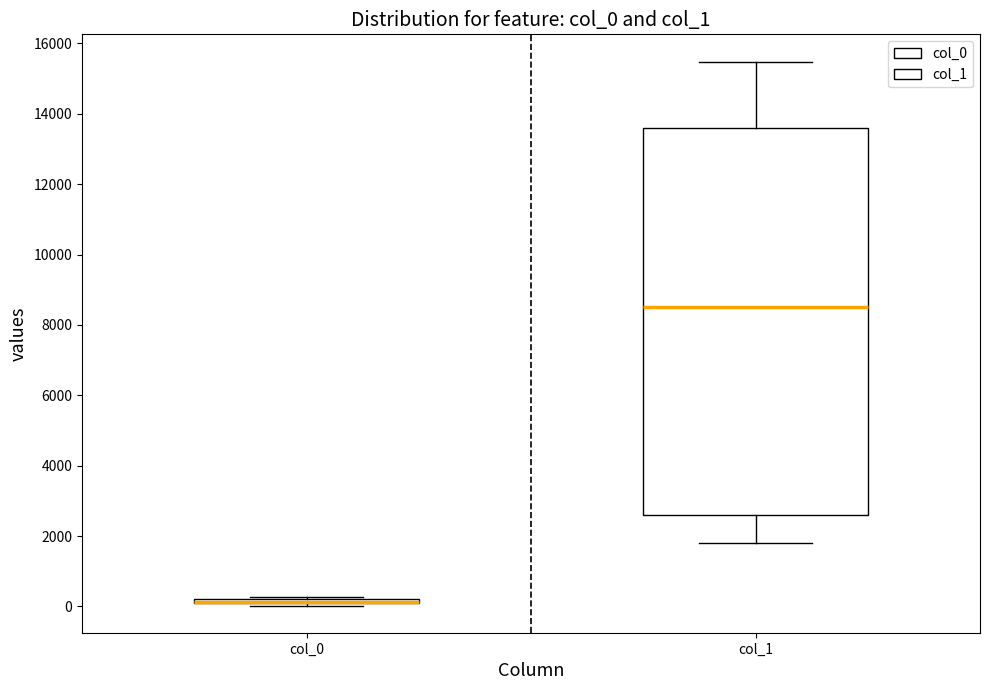

Where does the upper whisker of the box for col_1 end on the y-axis? The values are not printed on the chart, so give them approximately, as read against the axis.

15400